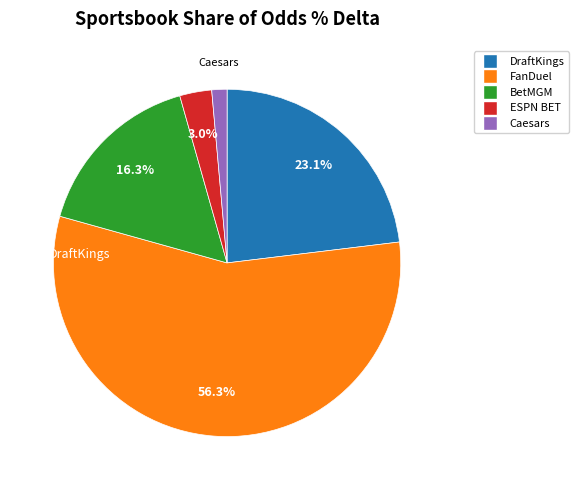

Combined, do ESPN BET and BetMGM account for over 50%?

No